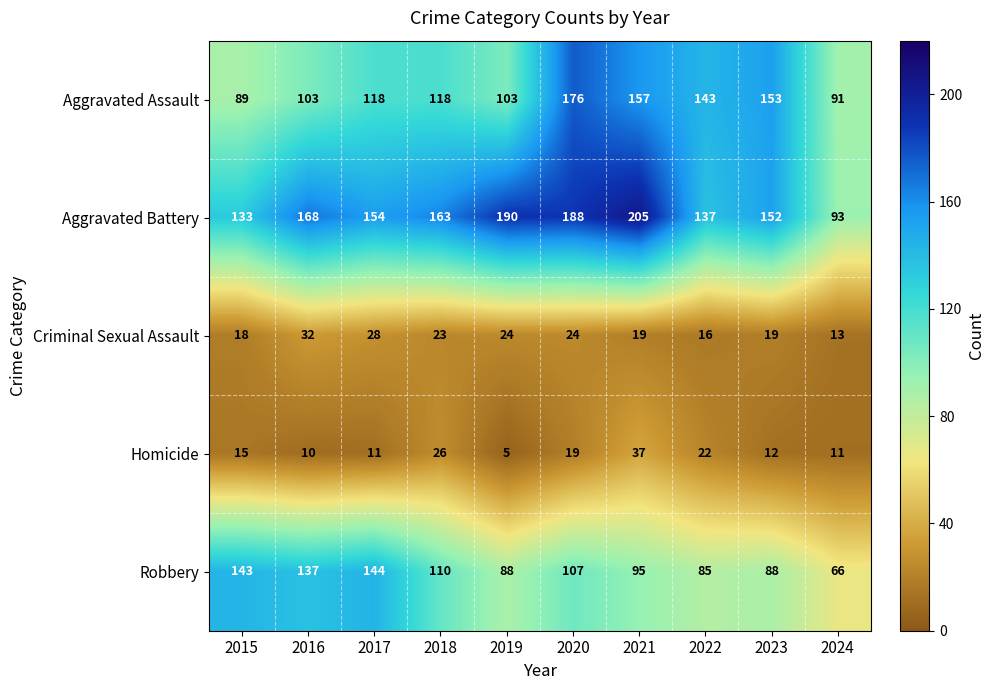

What is the difference between the second highest and second lowest values in the Aggravated Assault series?

66